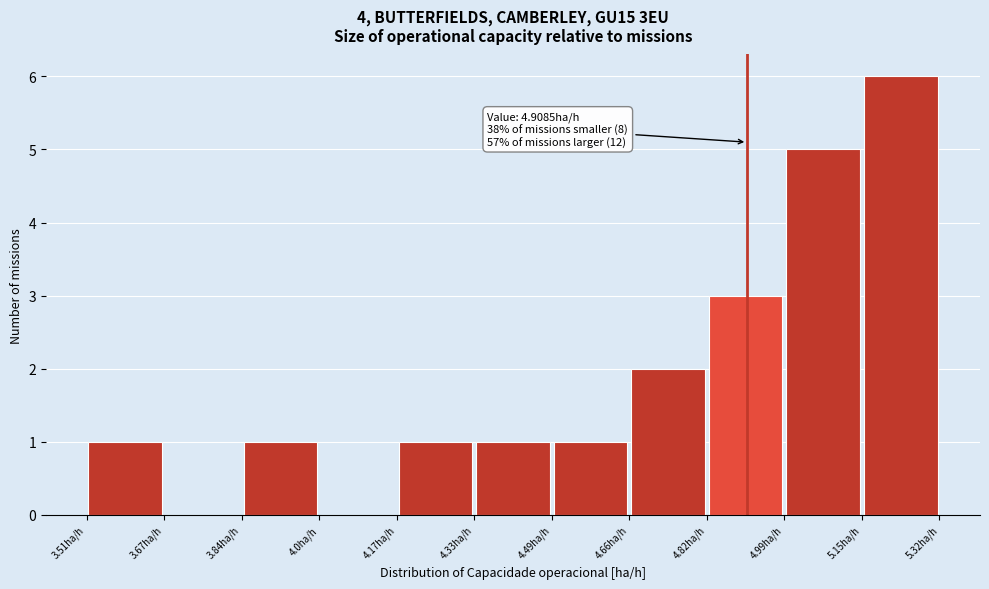

Which range on the x-axis has the tallest bar?

5.16 to 5.32